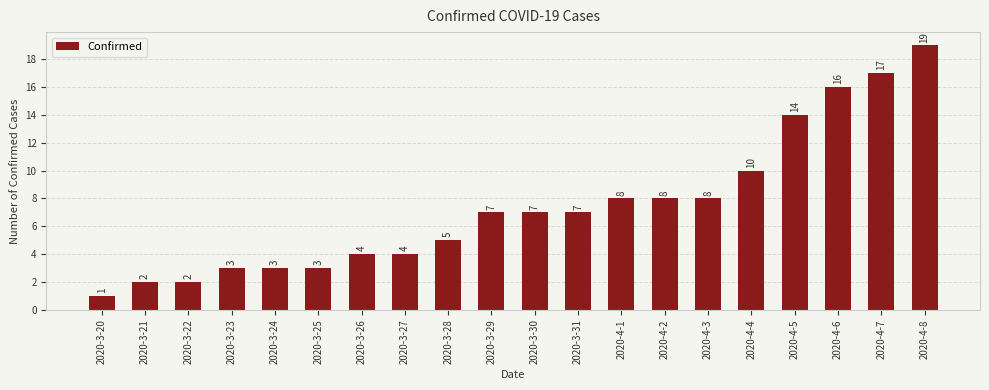

The chart shows a value of 14 at 2020-4-1. True or false?

False